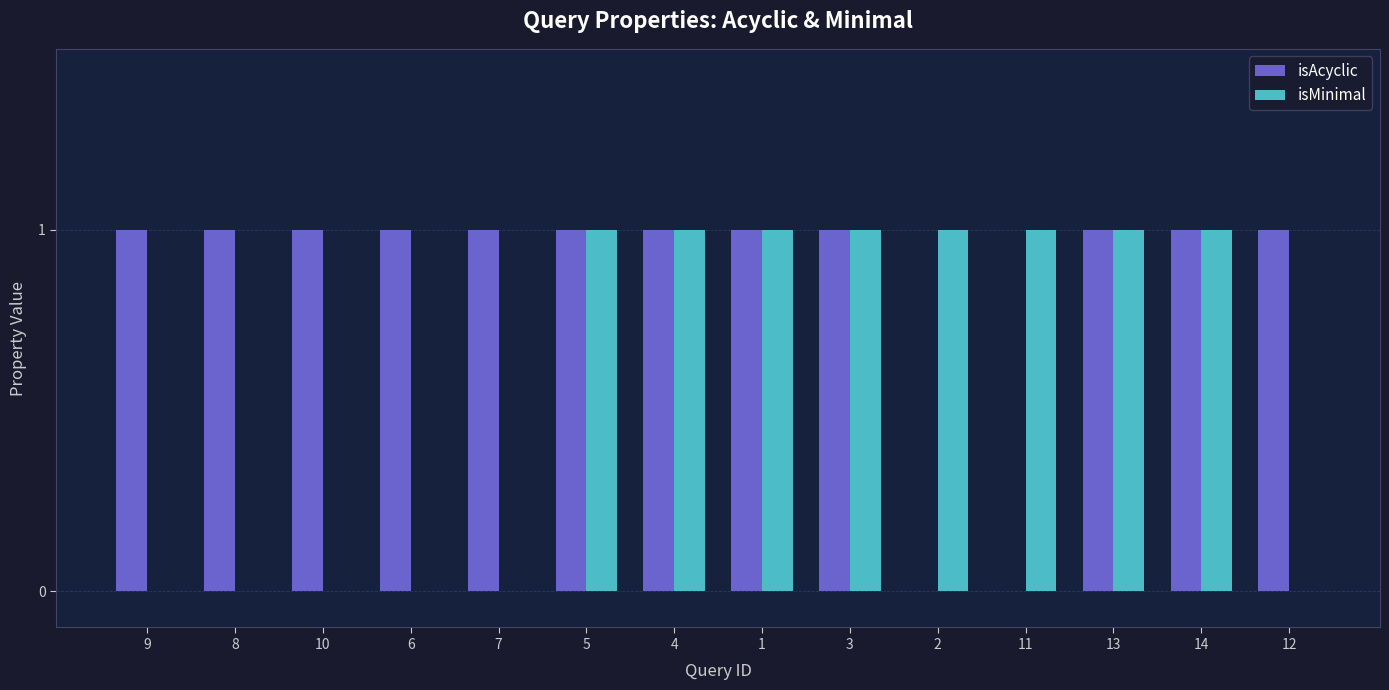

The isAcyclic series shows 1 at 8. True or false?

True